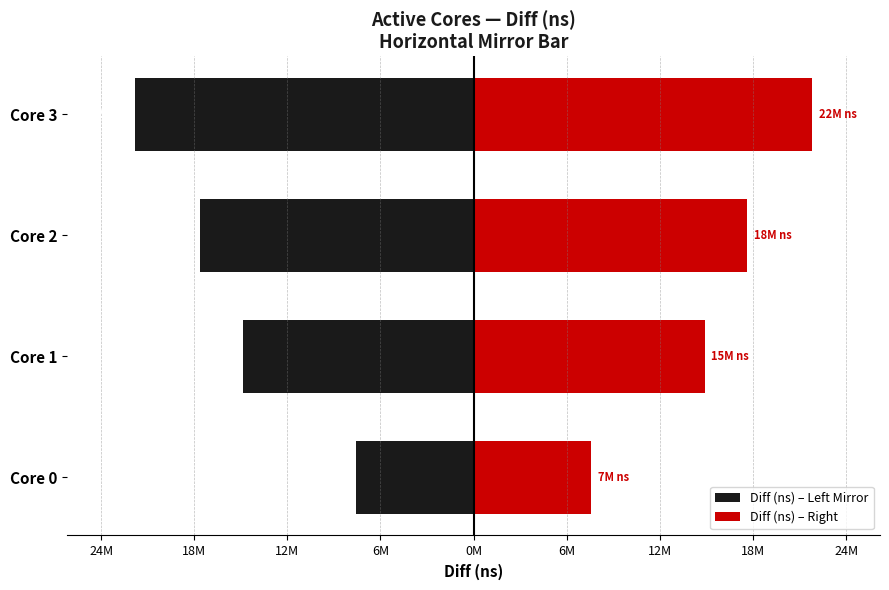

List the series in order of their peak value, highest first.

Diff (ns) – Right, Diff (ns) – Left Mirror